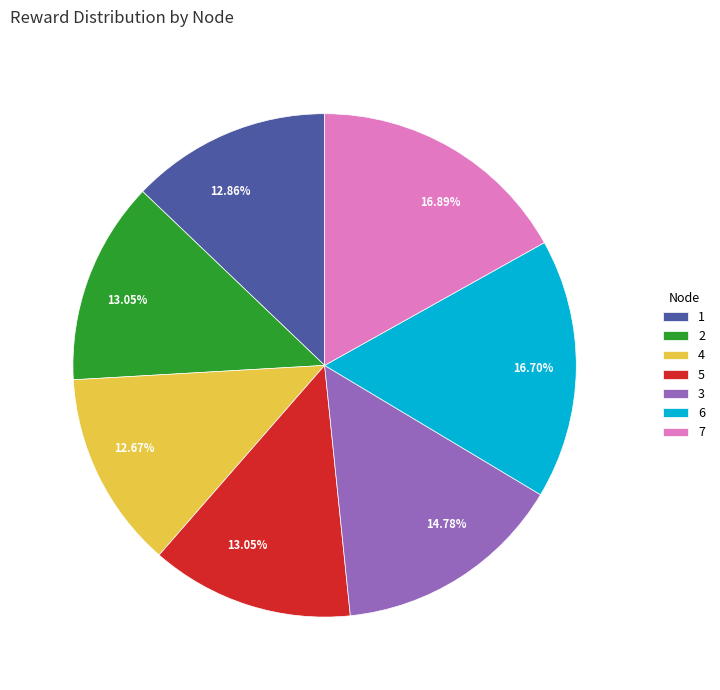

To the nearest percent, what is the average slice percentage?

14%